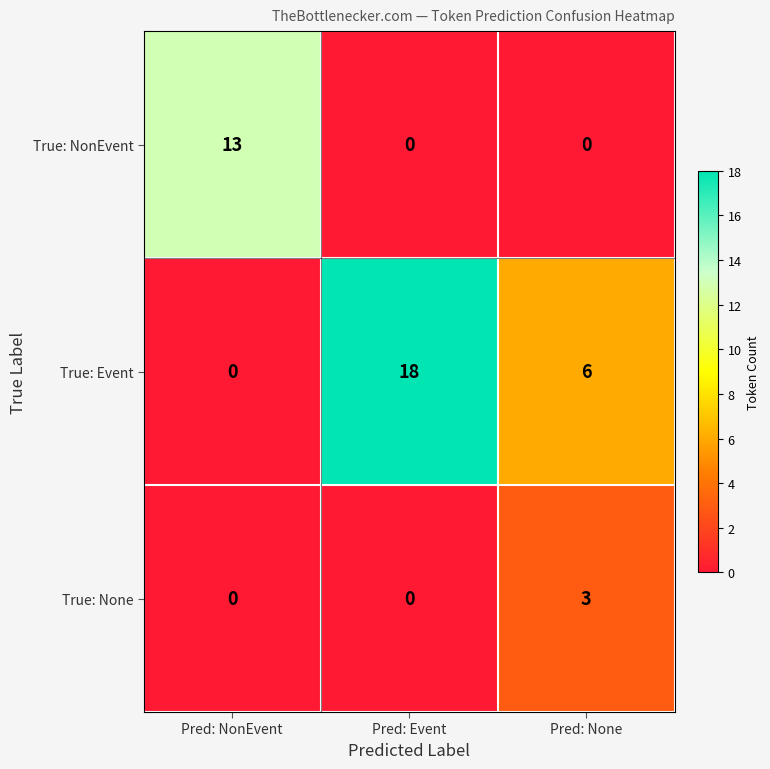

Reading left to right, extract all data points from this chart.

True: NonEvent: 13	0	0
True: Event: 0	18	6
True: None: 0	0	3